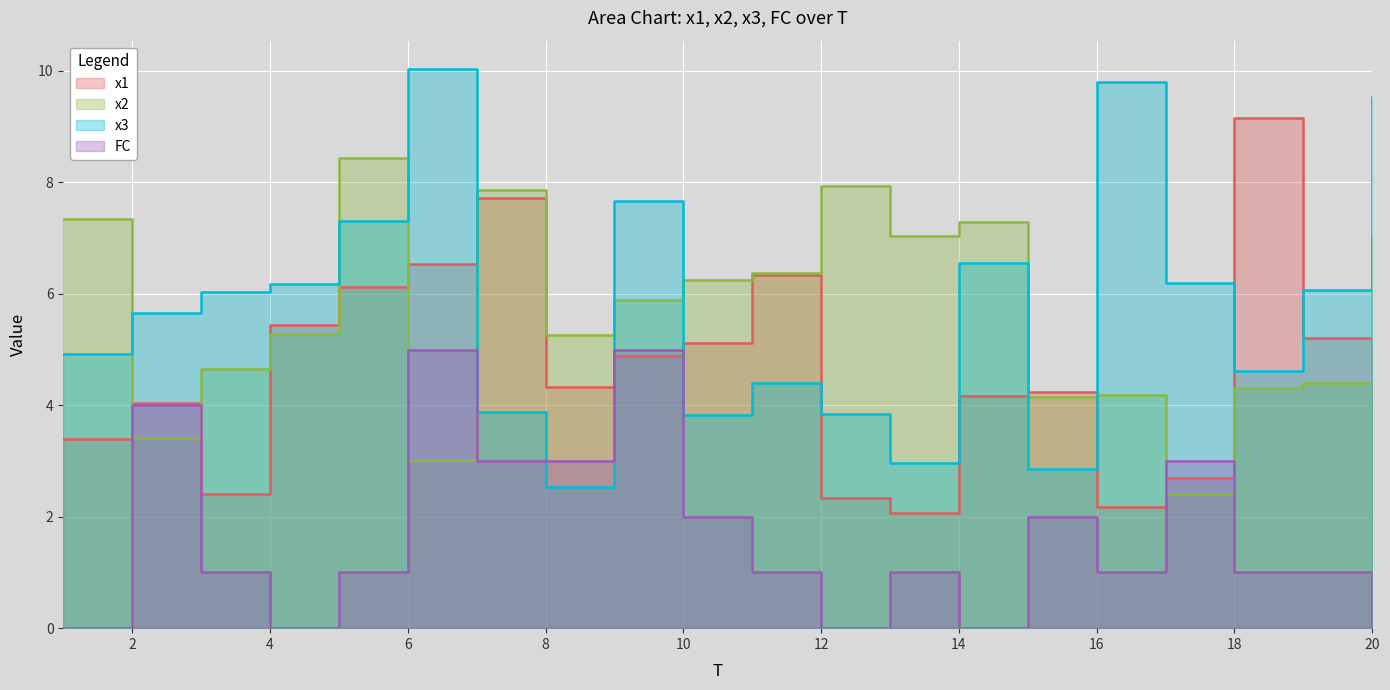

What is the difference between the maximum and minimum values in the x1 series?

7.1